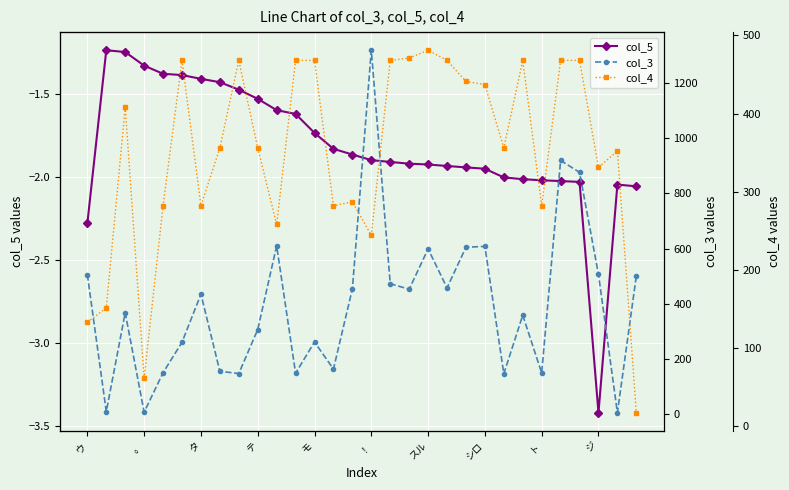

What is the maximum value for col_3?

1318.0